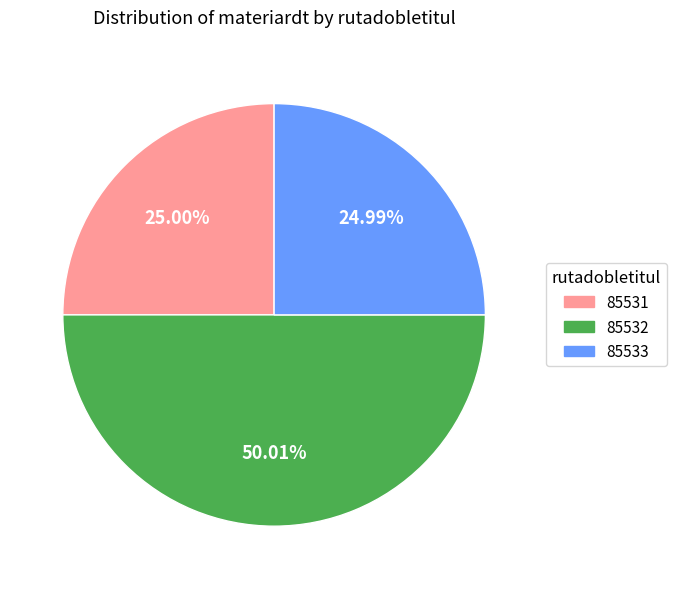

Which slice is the largest?

85532